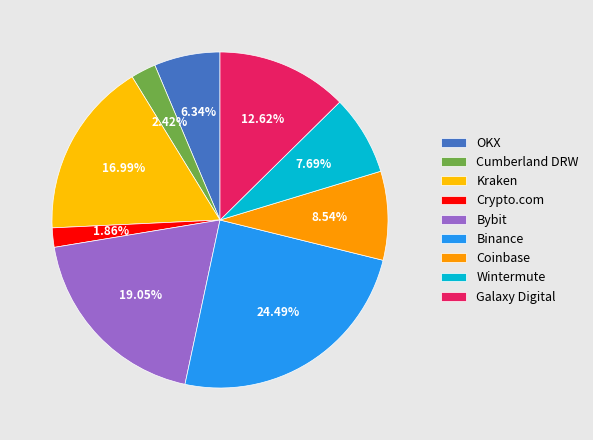

Does Cumberland DRW represent more than half of the total?

No